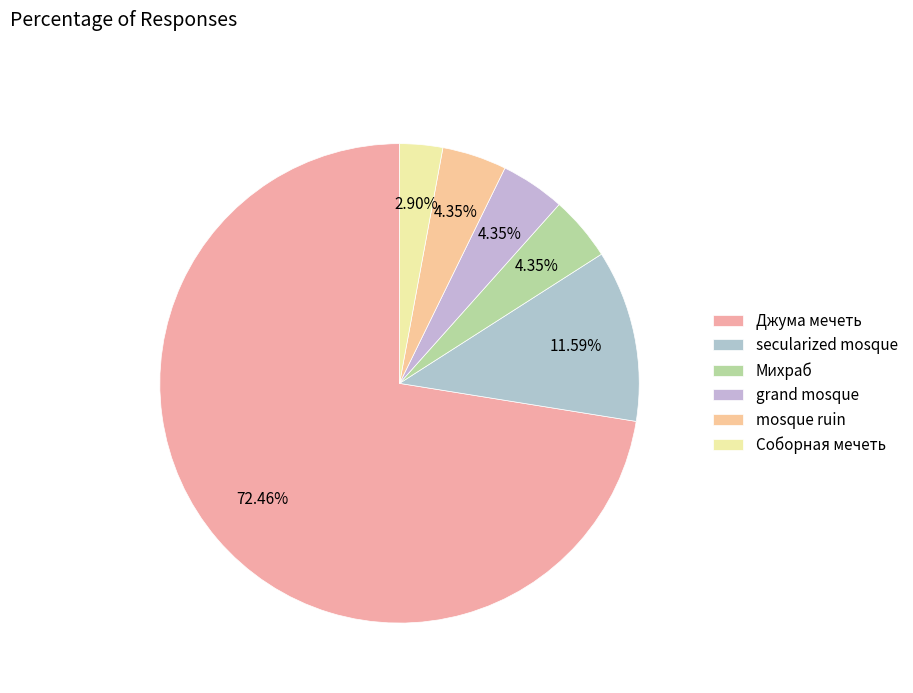

Is it true that Джума мечеть is 79% of the pie?

False